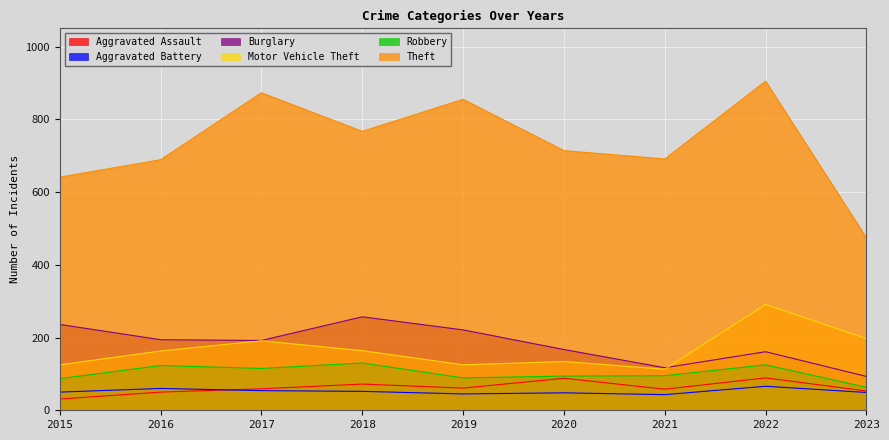

True or false: Aggravated Assault has a value of 37 at 2020.

False